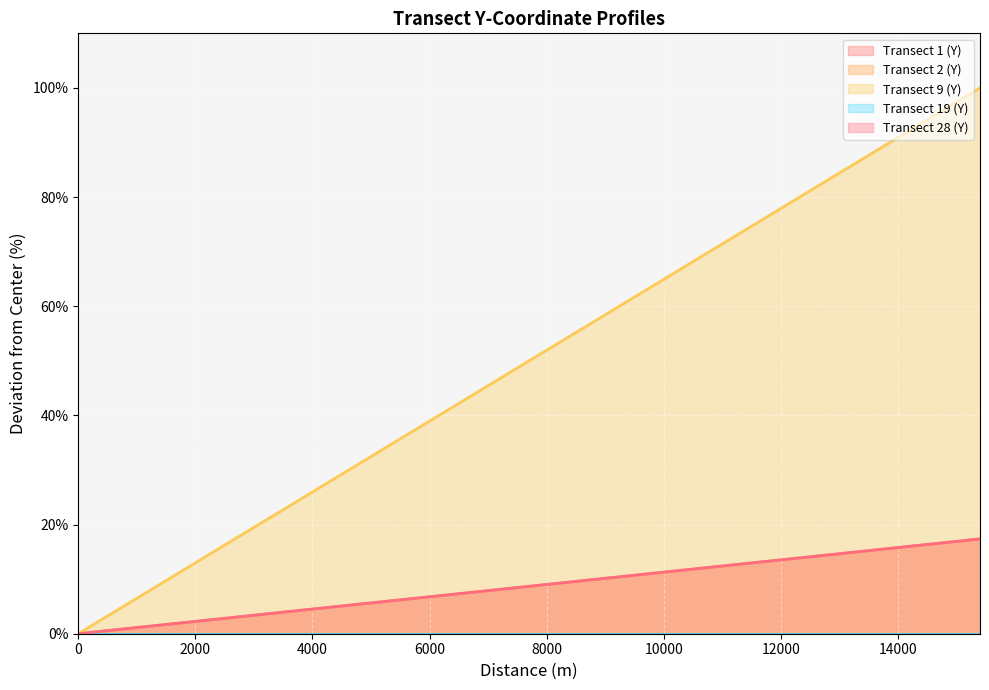

Which series has the widest spread of values?

Transect 9 (Y)